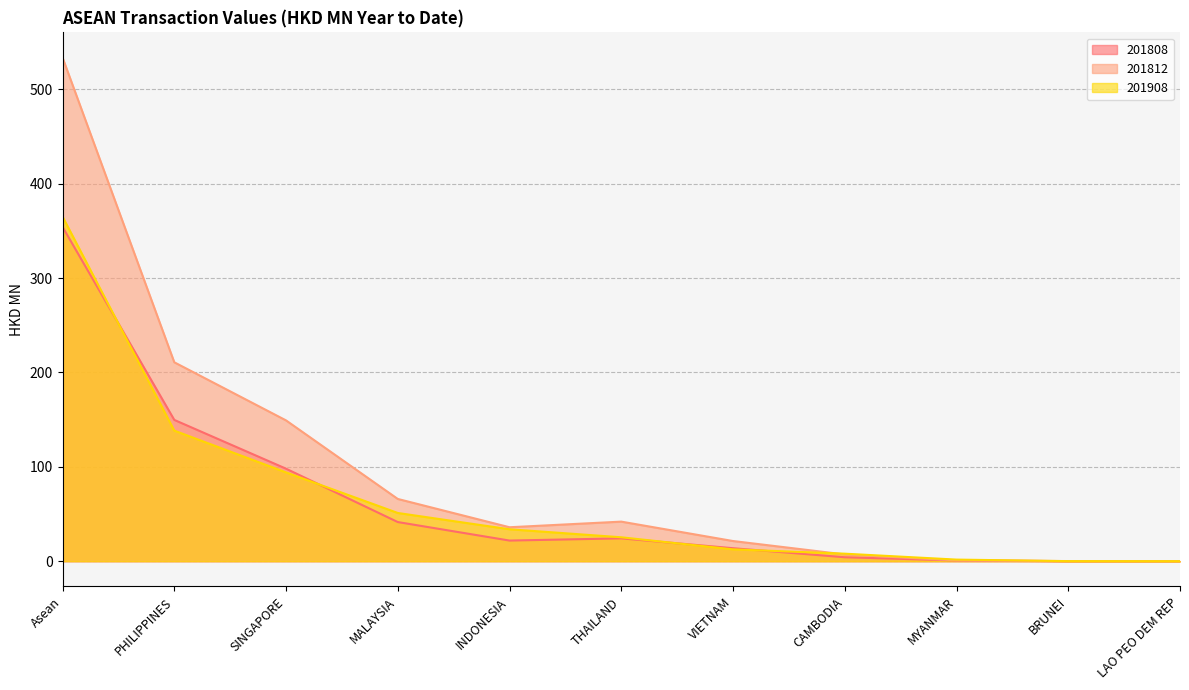

In 201808, how many points are higher than both neighbors (excluding endpoints)?

1